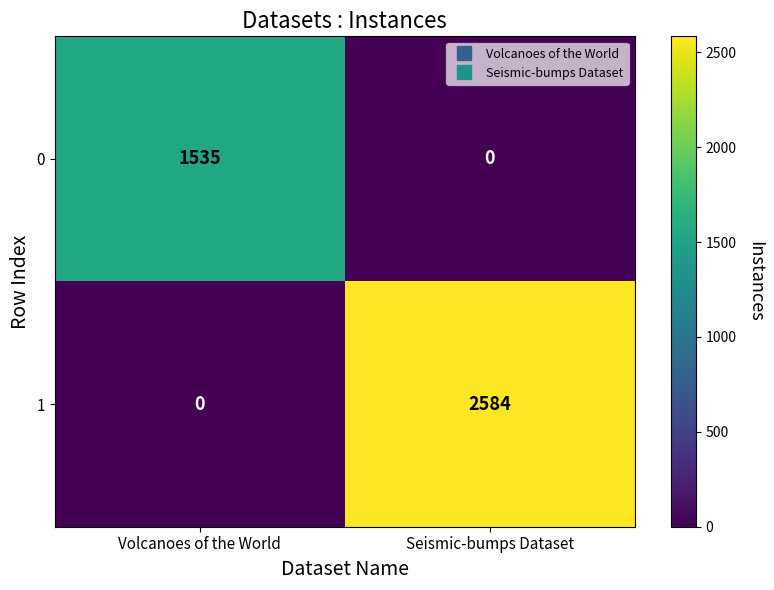

At which category is the sum across all series the highest?

Seismic-bumps Dataset